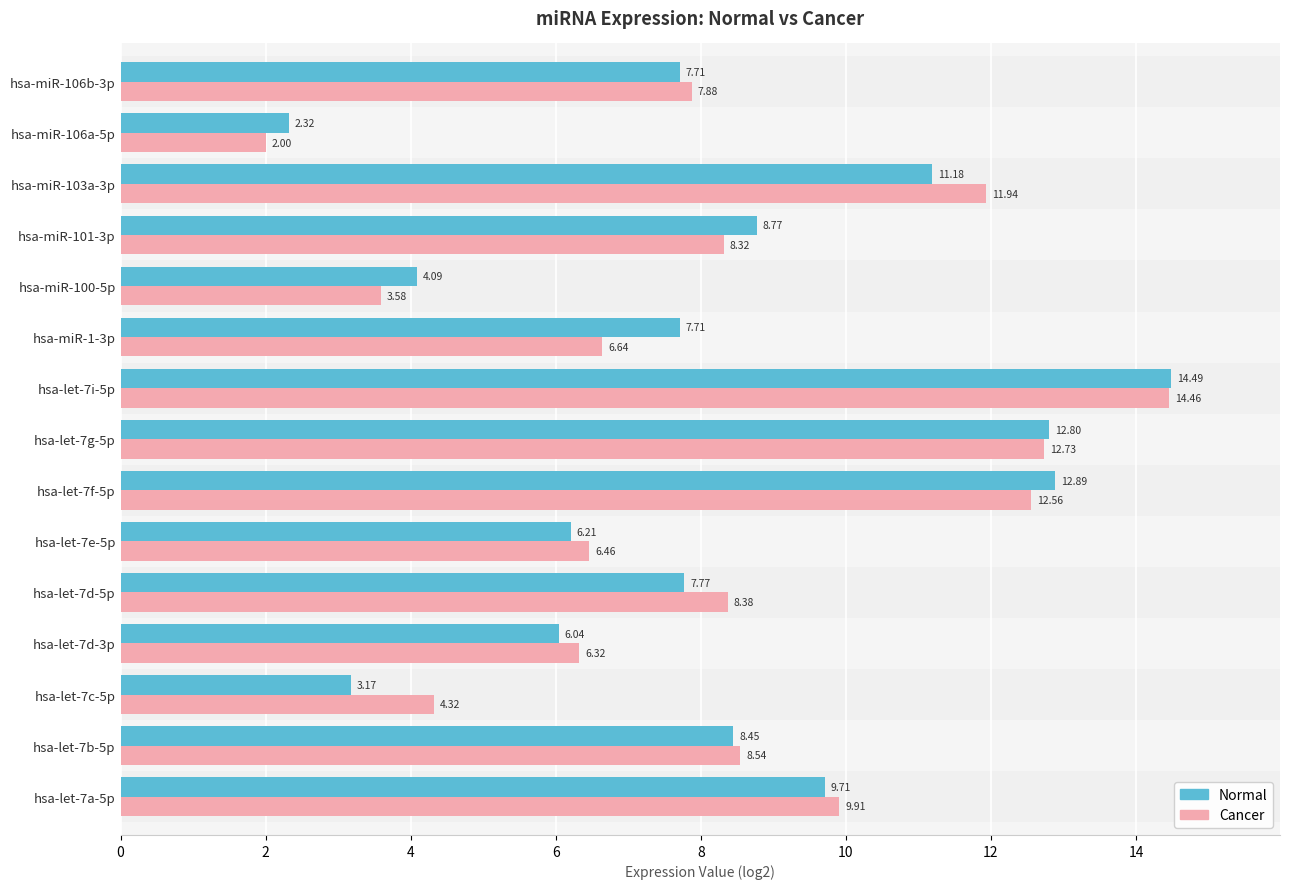

What is the difference between the highest and lowest values at hsa-let-7f-5p?

0.3